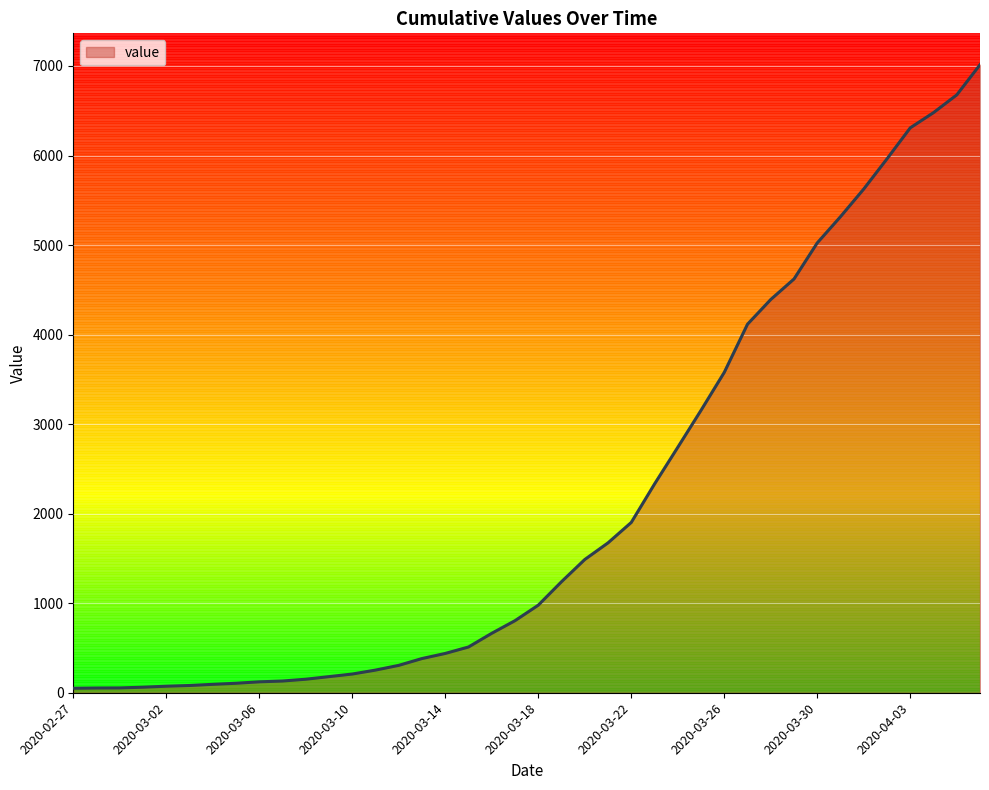

What is the sum of all values?

85350